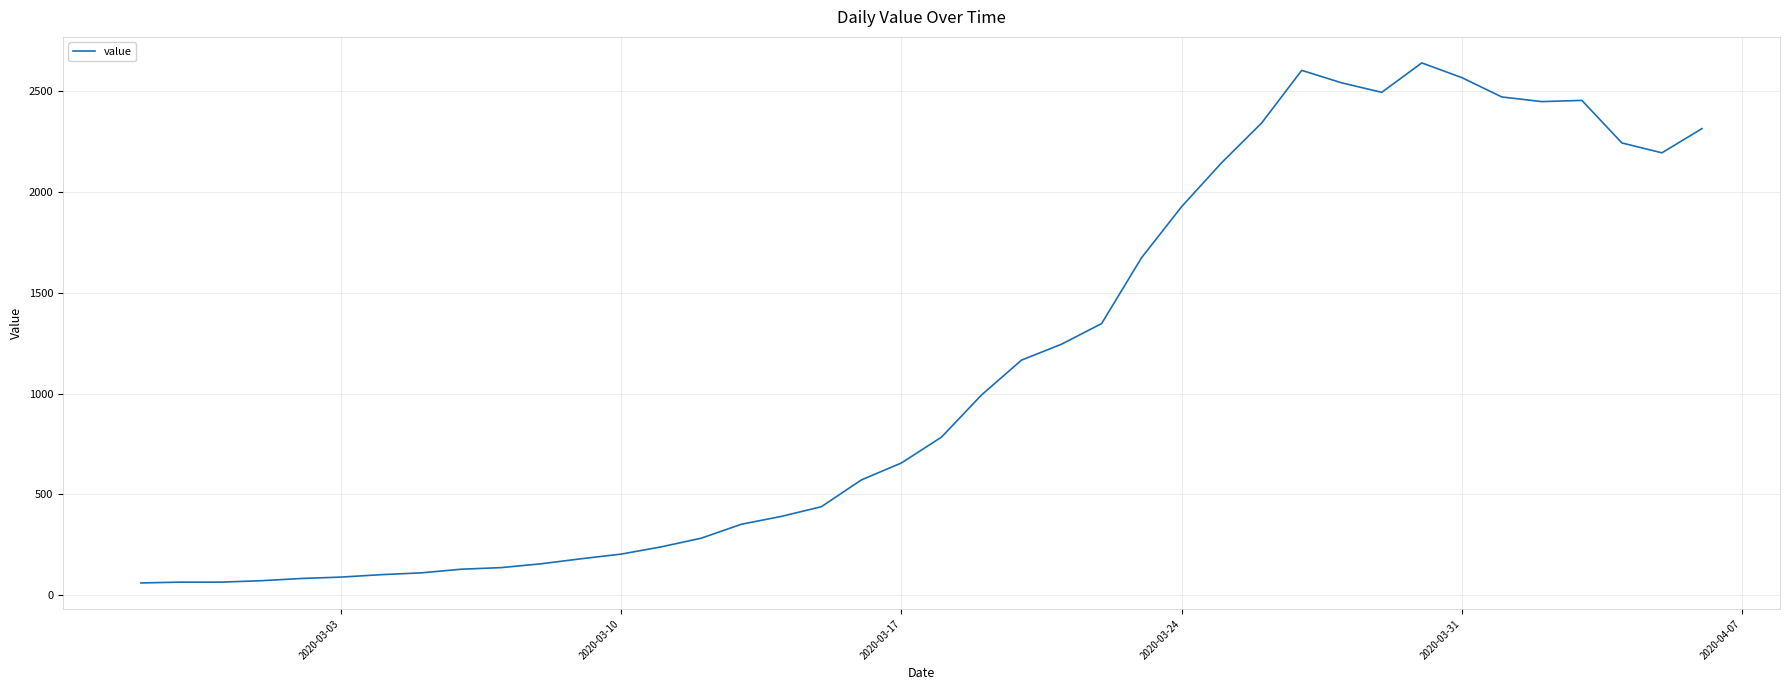

What is the difference between the maximum and minimum values?

2579